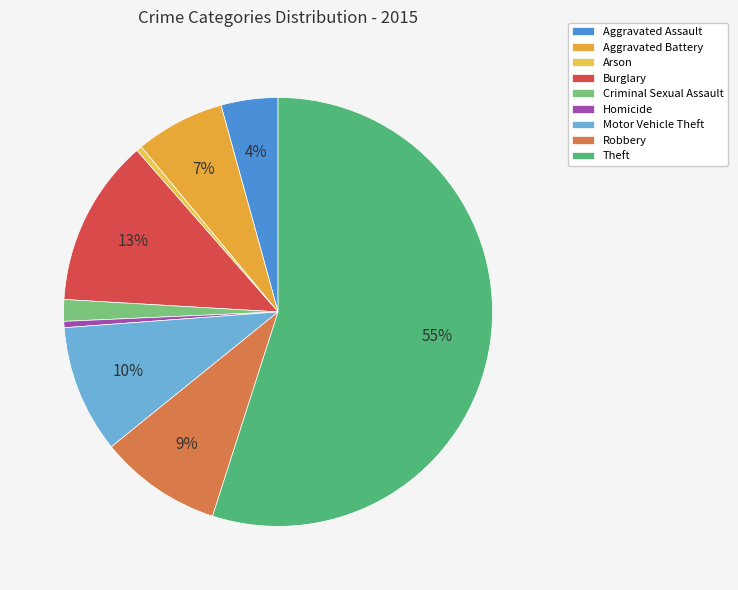

Does Theft represent more than half of the total?

Yes